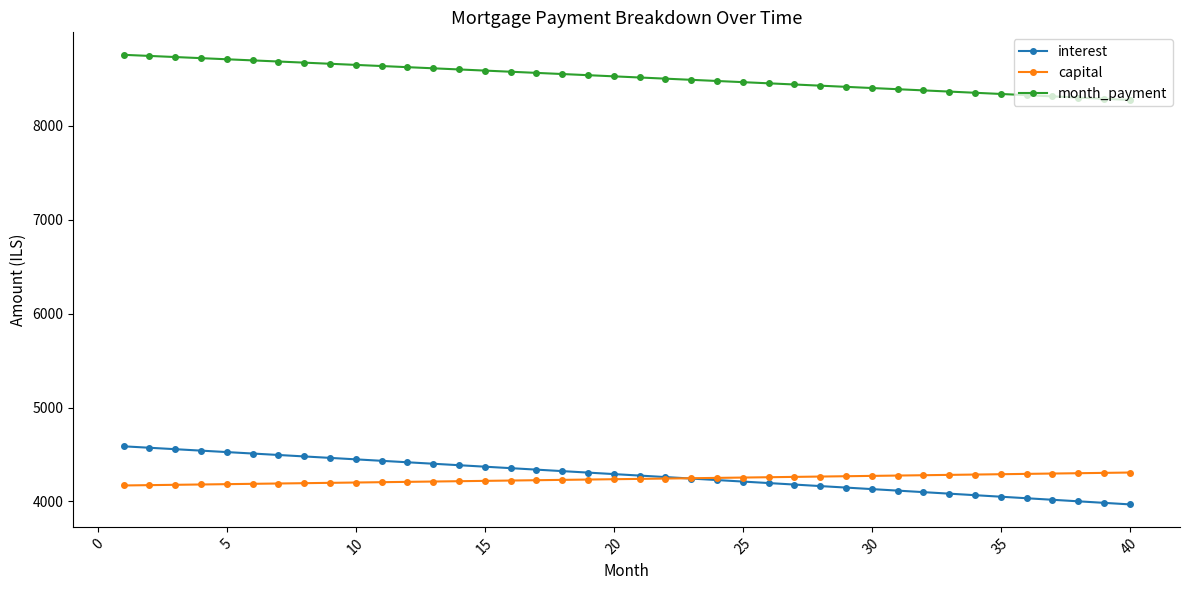

How many data points in capital are less than 4240?

20